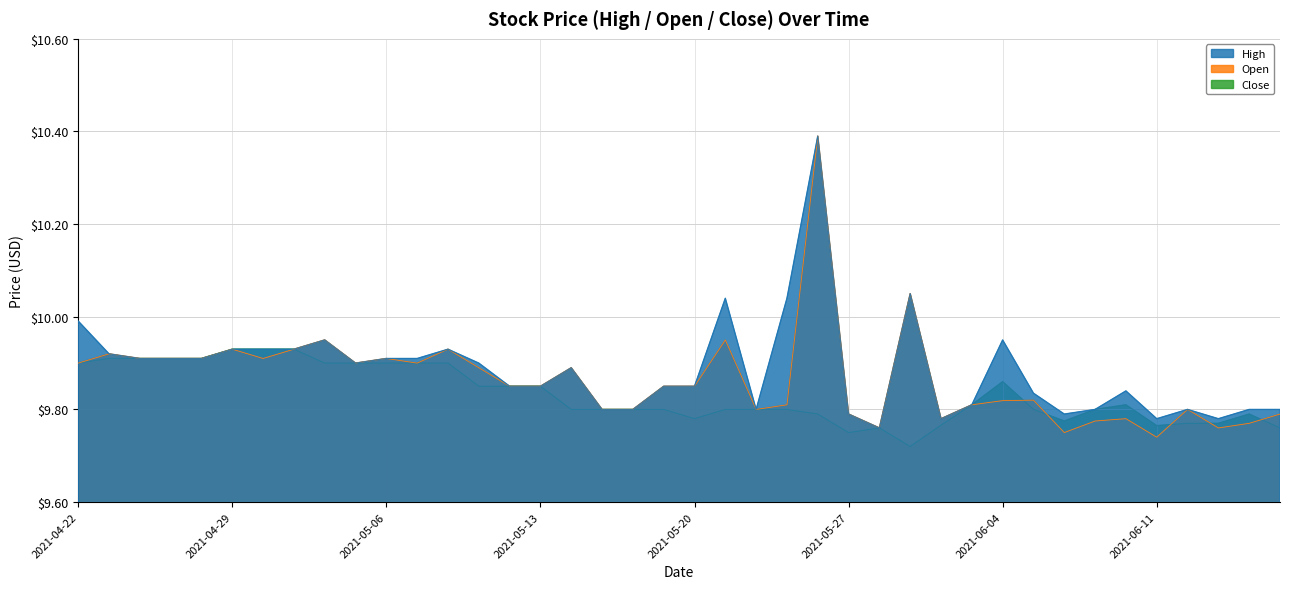

Count the number of data series in this chart.

3